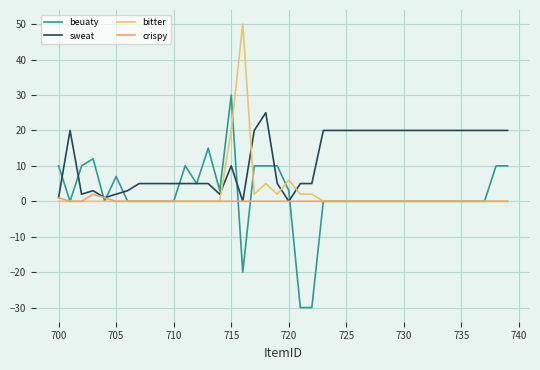

True or false: sweat and crispy intersect in this chart.

False